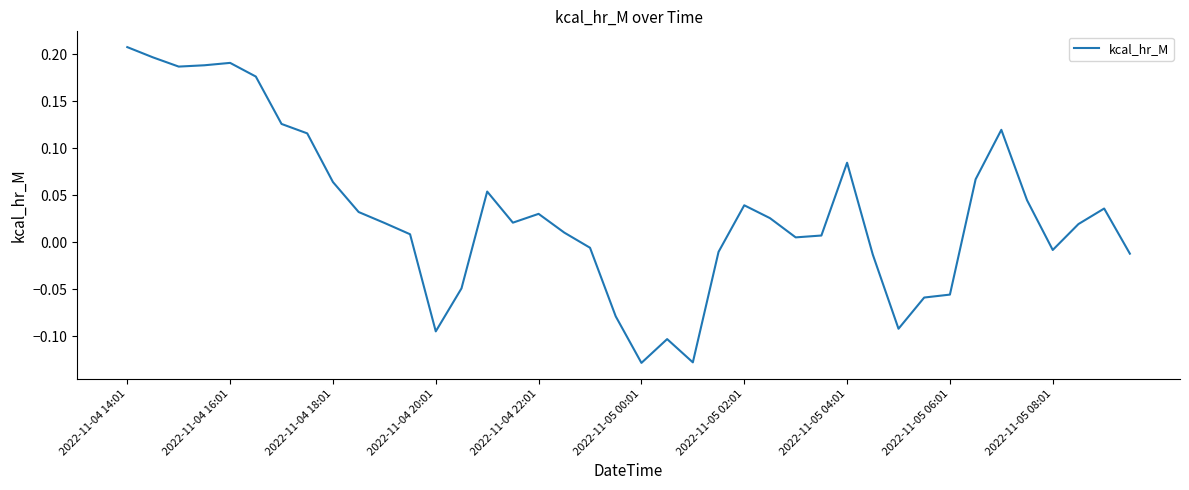

What is the difference between the maximum and minimum values?

0.3